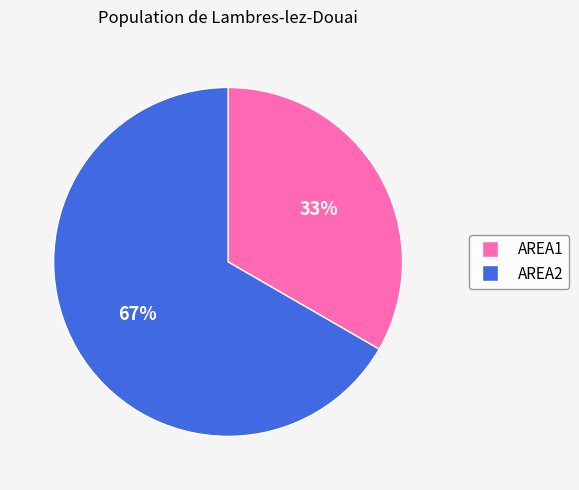

To the nearest percent, what percentage of the pie is AREA1?

33%